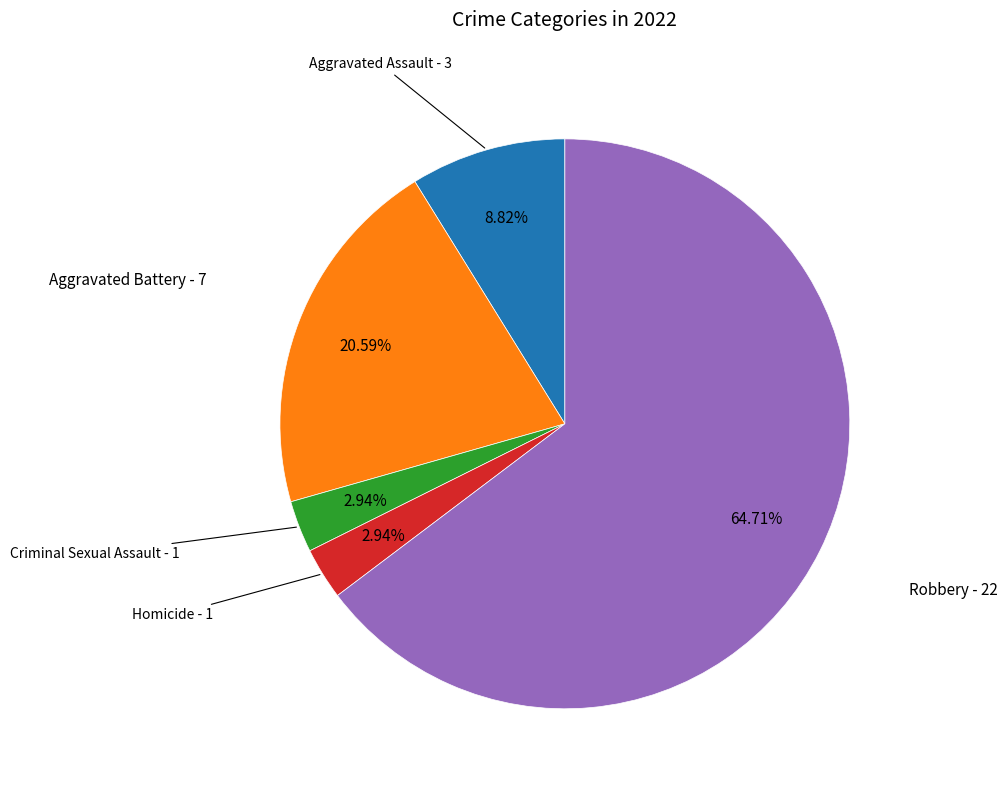

Is there a majority slice in this chart?

Yes